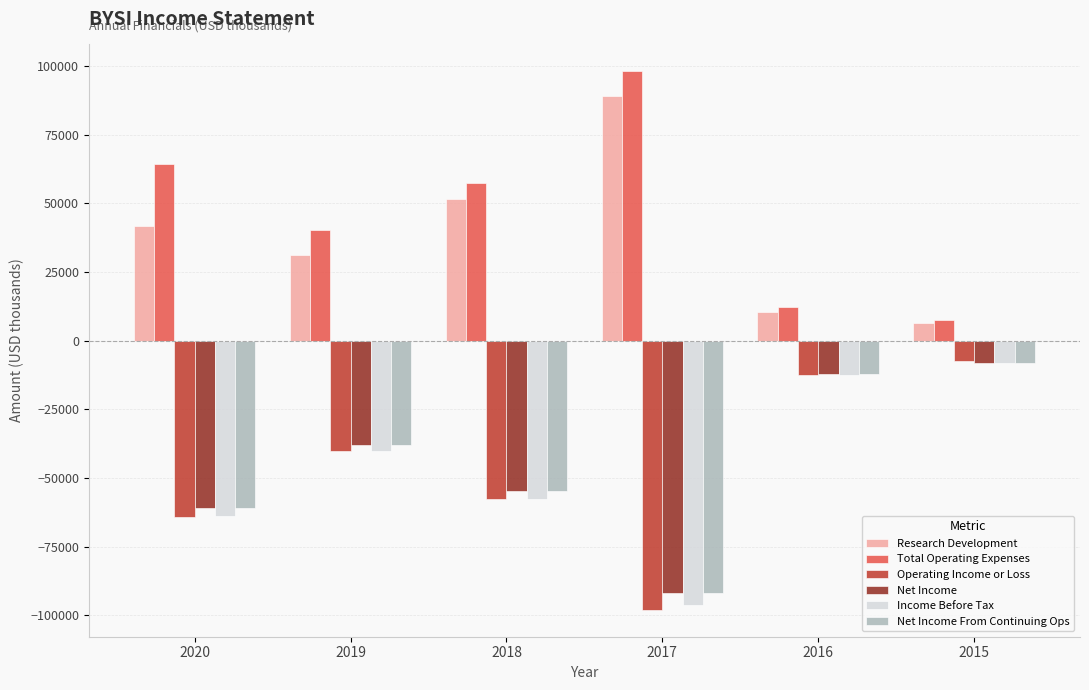

How many data points in Operating Income or Loss are above -40300?

2